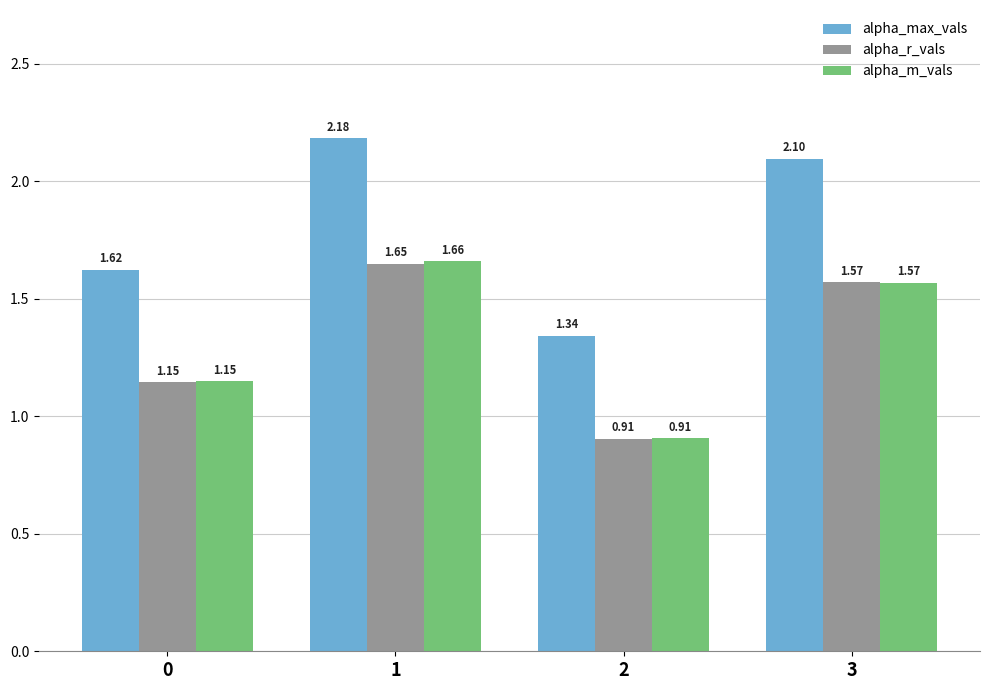

What is the sum of all alpha_max_vals values?

7.2